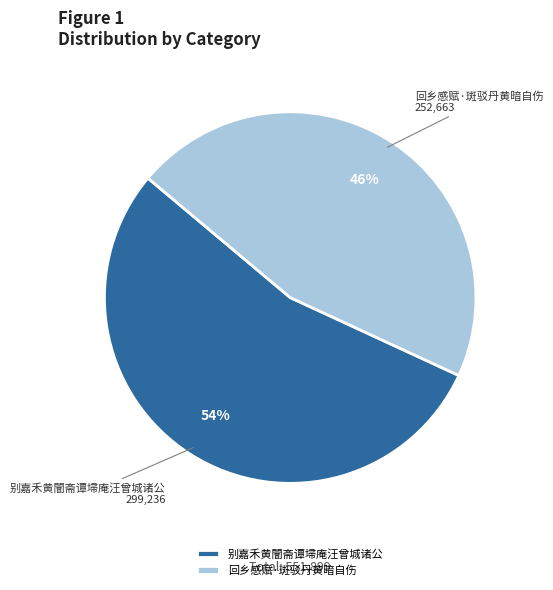

Which slice is the smallest?

回乡感赋·斑驳丹黄暗自伤